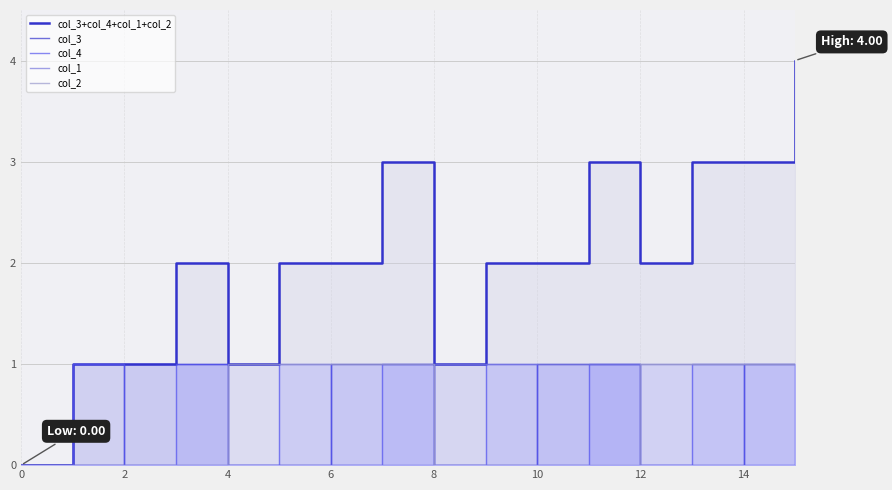

Which series has the widest spread of values?

col_3+col_4+col_1+col_2